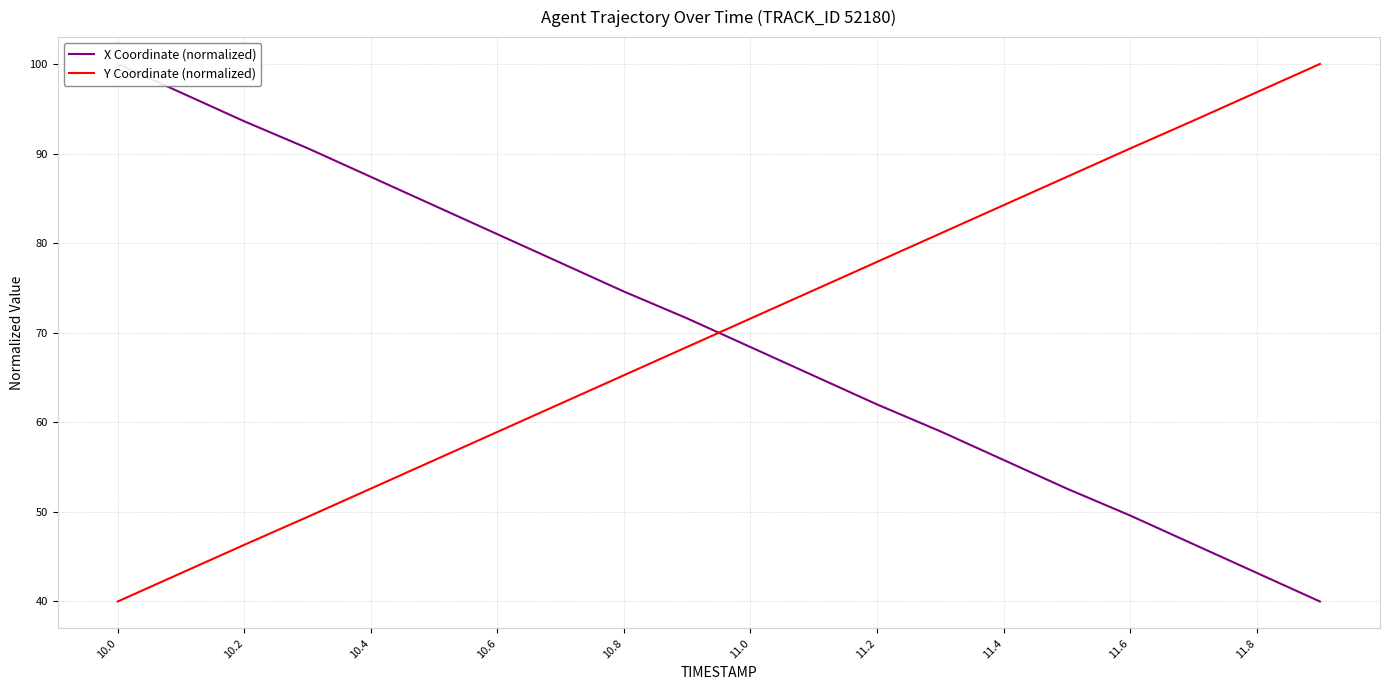

What is the maximum value for Y Coordinate (normalized)?

100.0